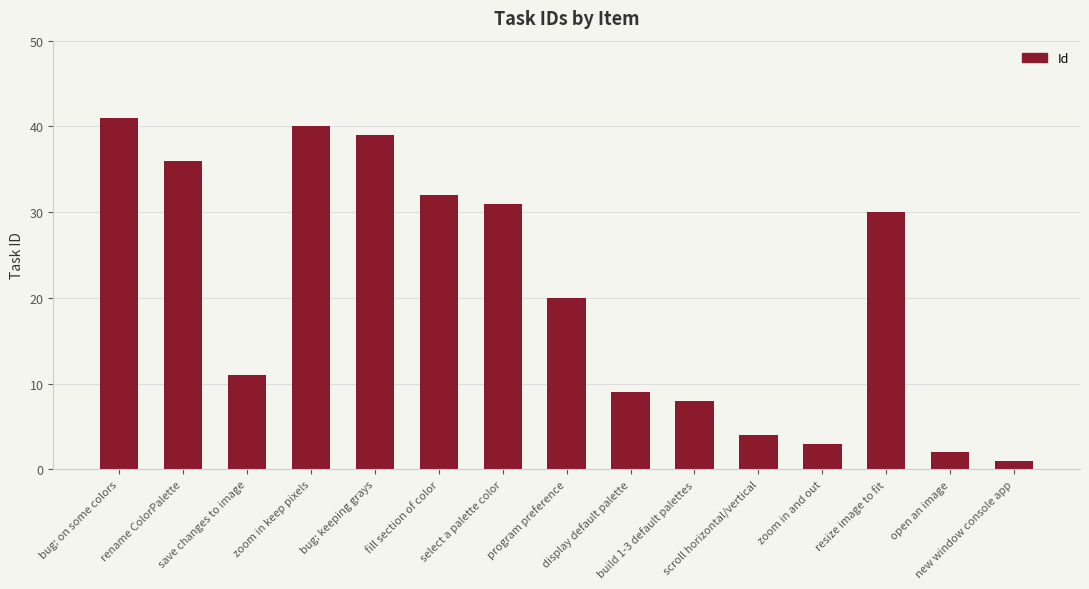

What is the label of the 4th bar from the left?

zoom in keep pixels